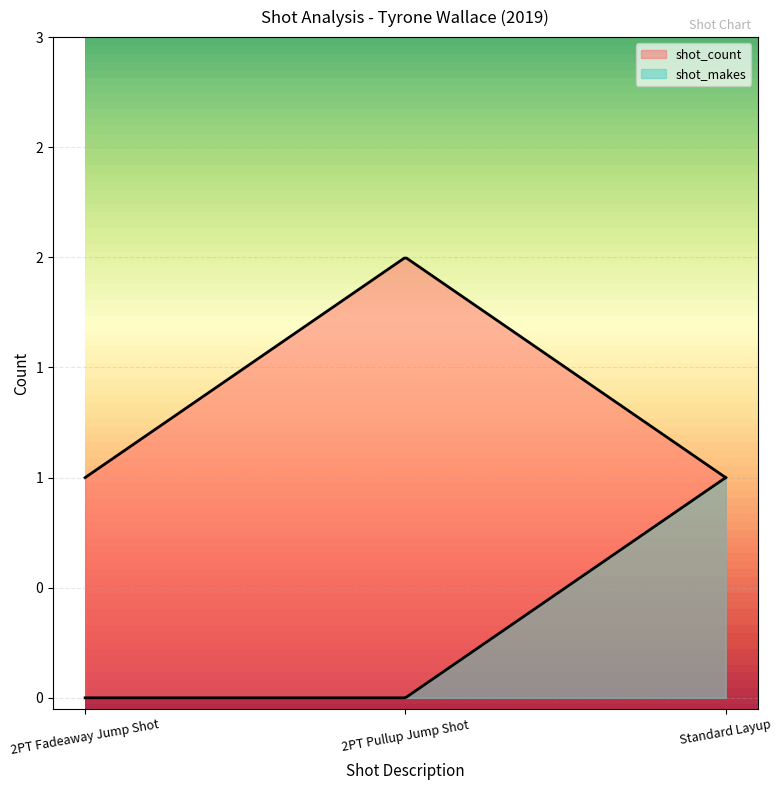

What are all the series names shown in the legend?

shot_count, shot_makes